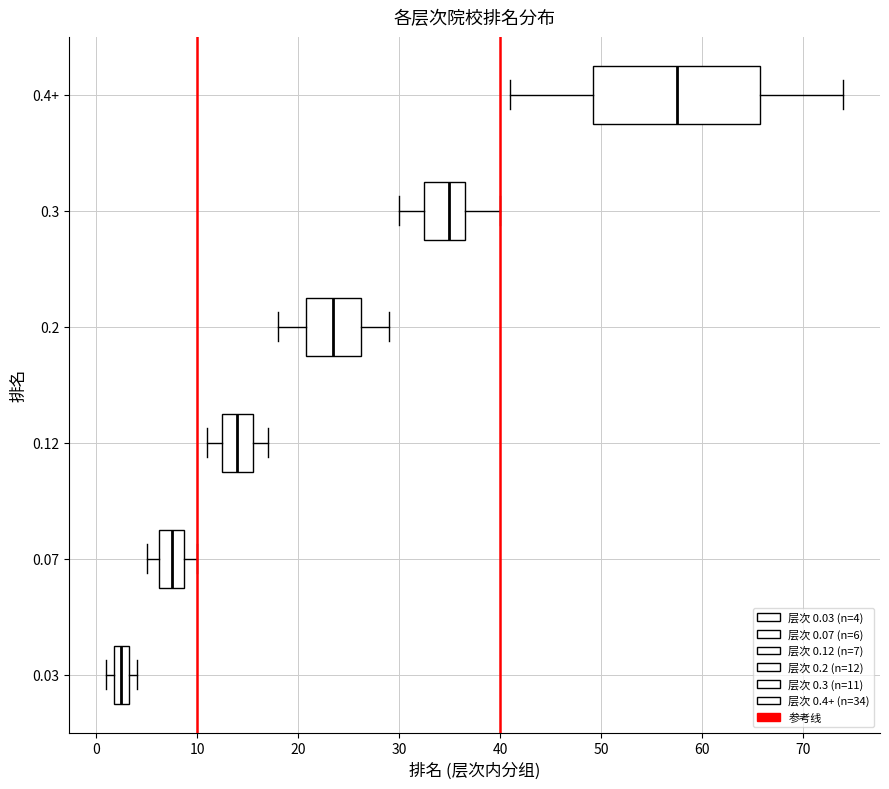

Reading bottom to top, transcribe this box plot: for each box, give where its median line is, the range the box spans, and where its two whiskers end, as read against the x-axis. The values are not printed on the chart, so give them approximately, as read against the axis.

0.03: median 3 (inside the box), box 2 to 3, whiskers 1 to 4
0.07: median 8, box 6 to 9, whiskers 5 to 10
0.12: median 14, box 13 to 16, whiskers 11 to 17
0.2: median 24, box 21 to 26, whiskers 18 to 29
0.3: median 35, box 33 to 37, whiskers 30 to 40
0.4+: median 58, box 49 to 66, whiskers 41 to 74